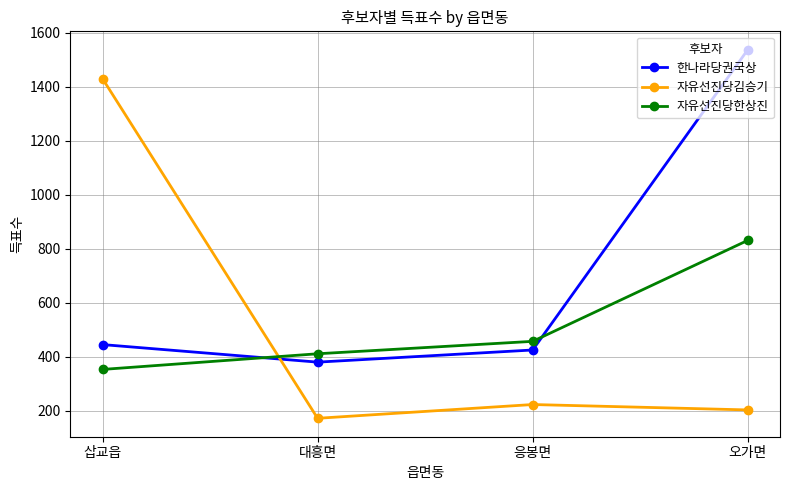

What is the label of the 1st point from the left?

삽교읍